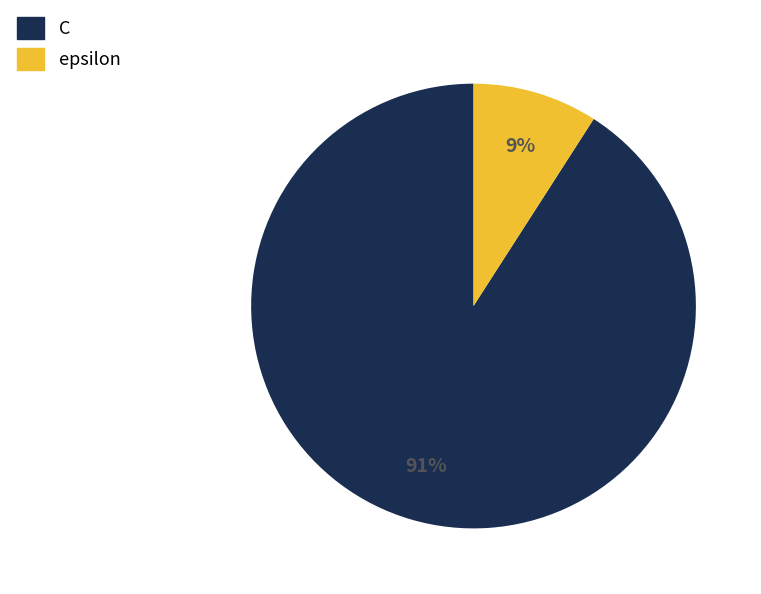

Combined, do epsilon and C account for over 50%?

Yes